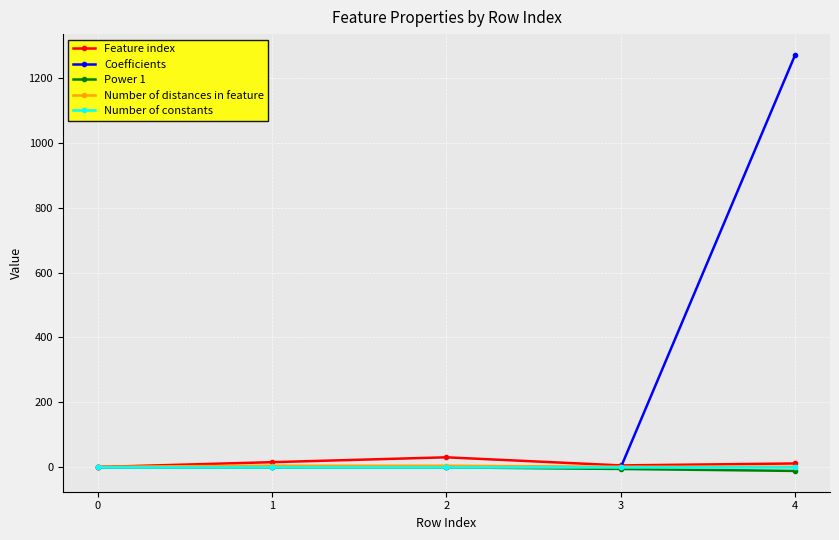

Which series changed the most between 3 and 4?

Coefficients